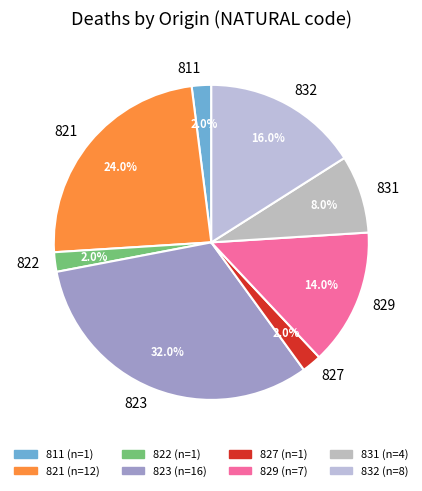

What percentage is the 831 slice, to the nearest percent?

8%